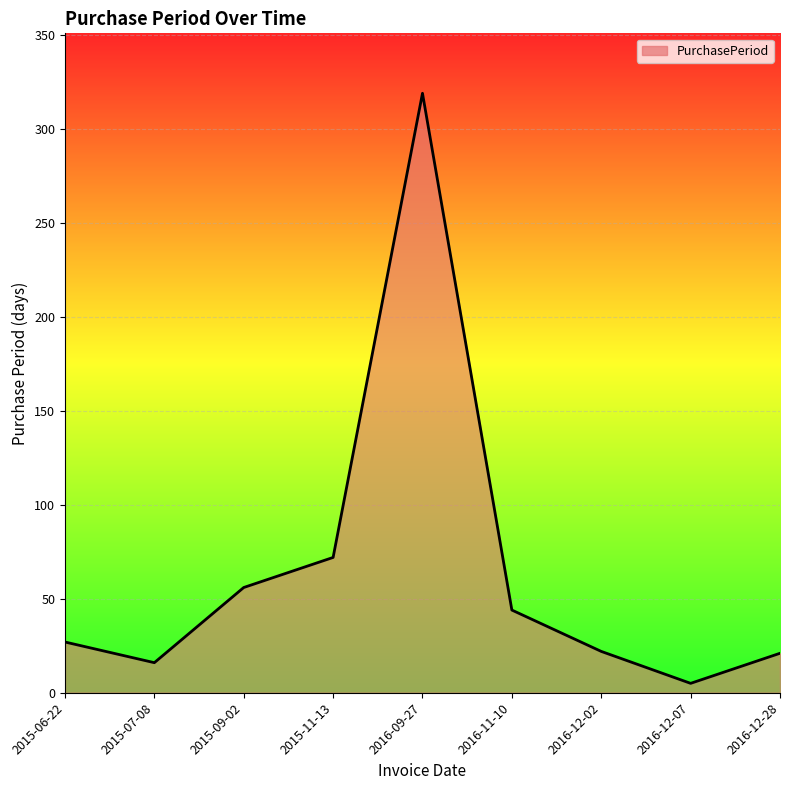

Where is the data nearest to the value 162?

2015-11-13